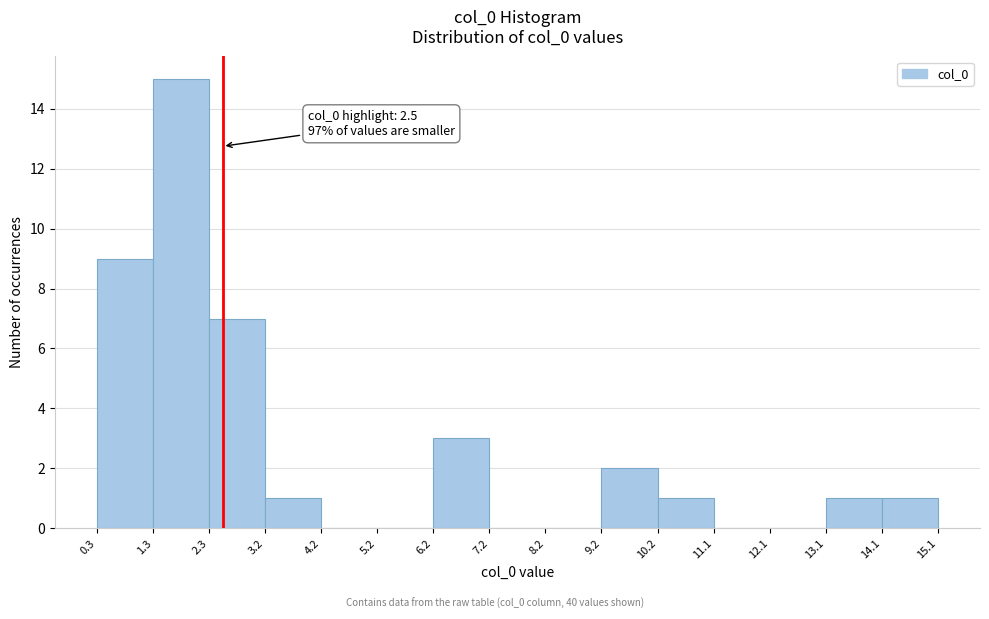

Which range on the x-axis has the tallest bar?

1.3 to 2.3